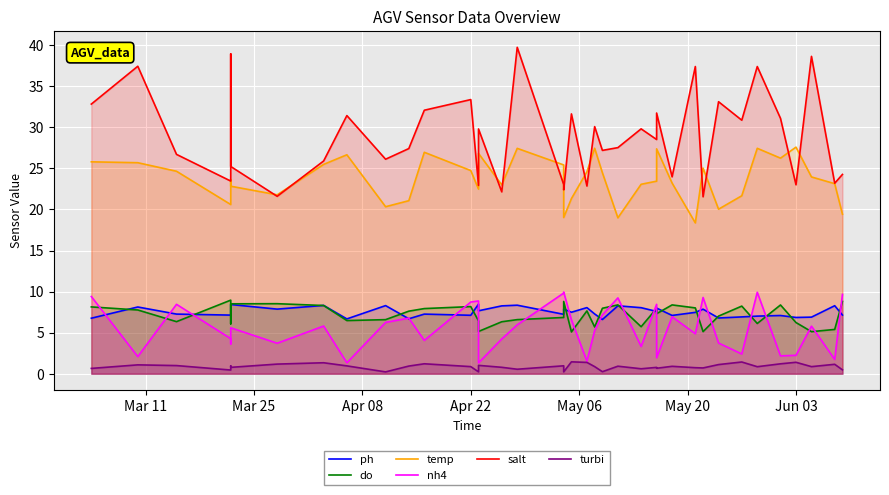

Does the chart display data point markers on the line(s)?

No